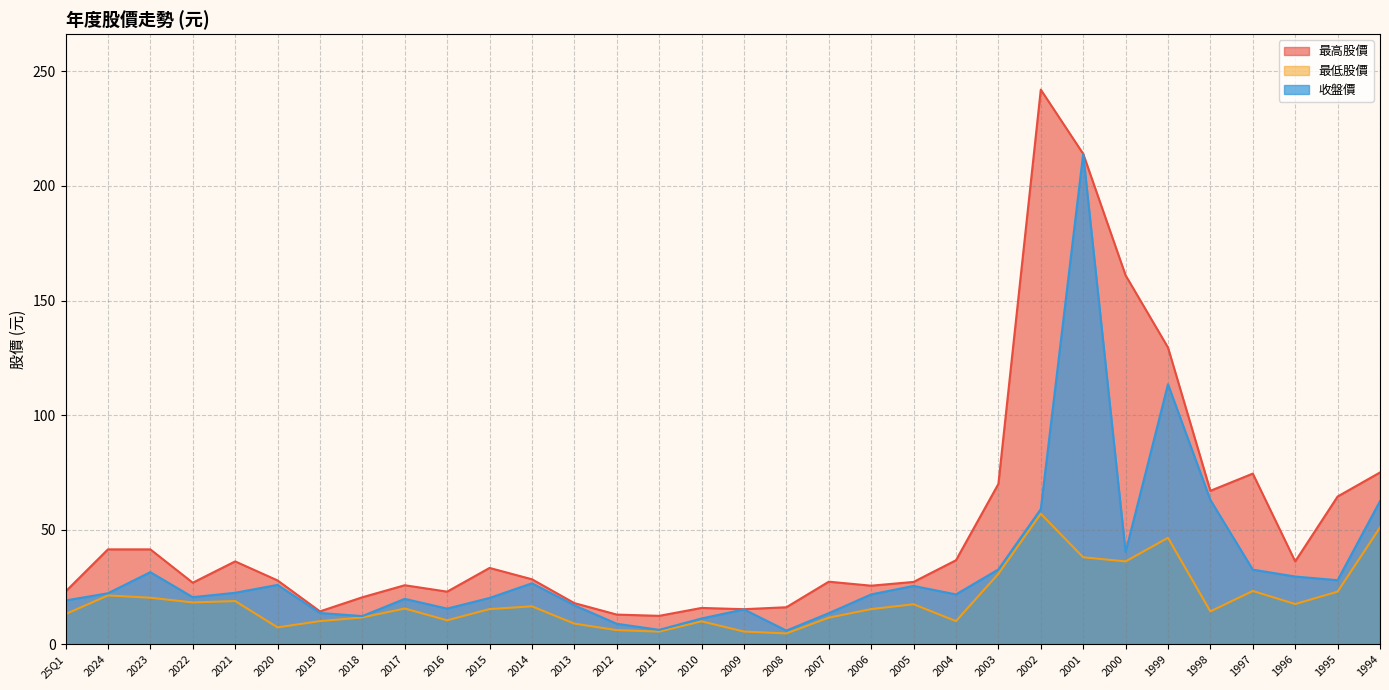

What is the average value of the 最高股價 series?

52.6